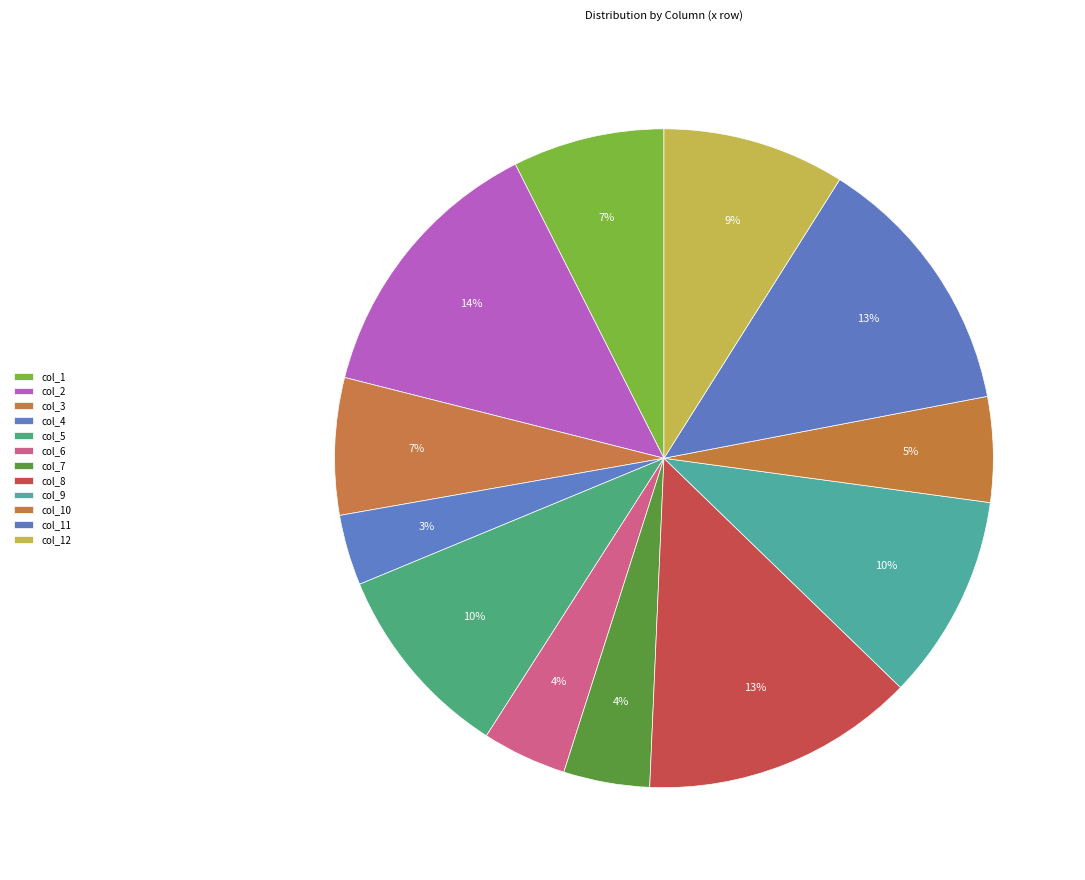

What is the smallest slice in the pie chart?

col_4